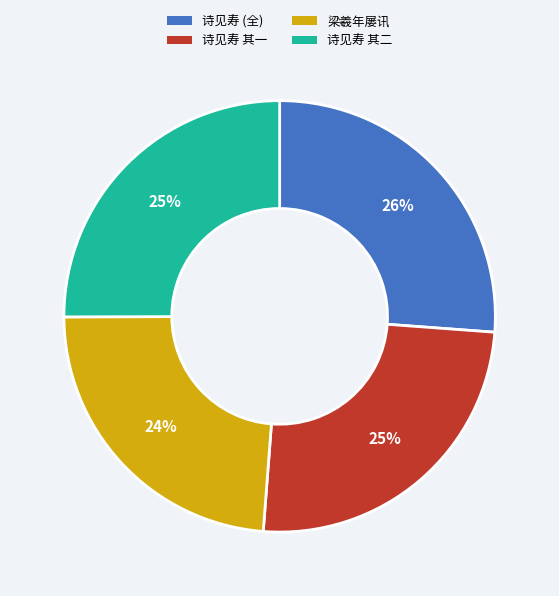

Do 诗见寿 (全) and 诗见寿 其一 together represent more than half of the pie?

Yes